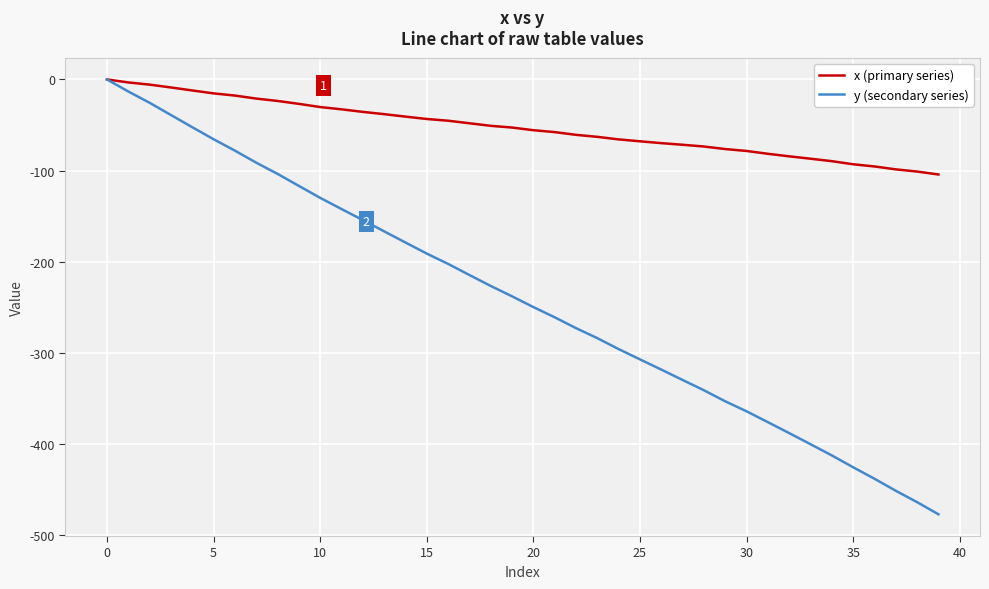

Rank the series by their average value, from highest to lowest.

x (primary series), y (secondary series)